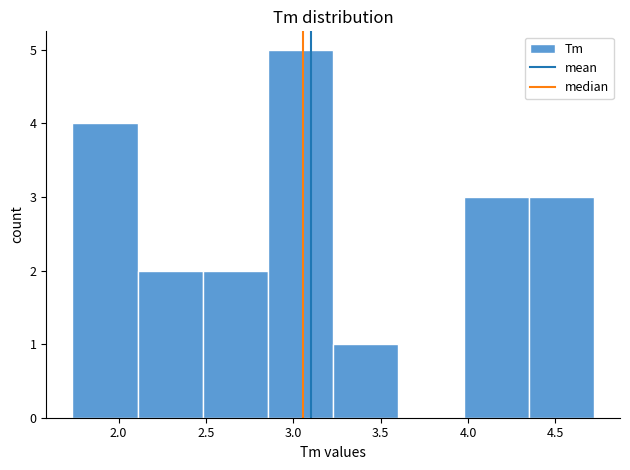

Which range on the x-axis has the tallest bar?

2.85 to 3.25